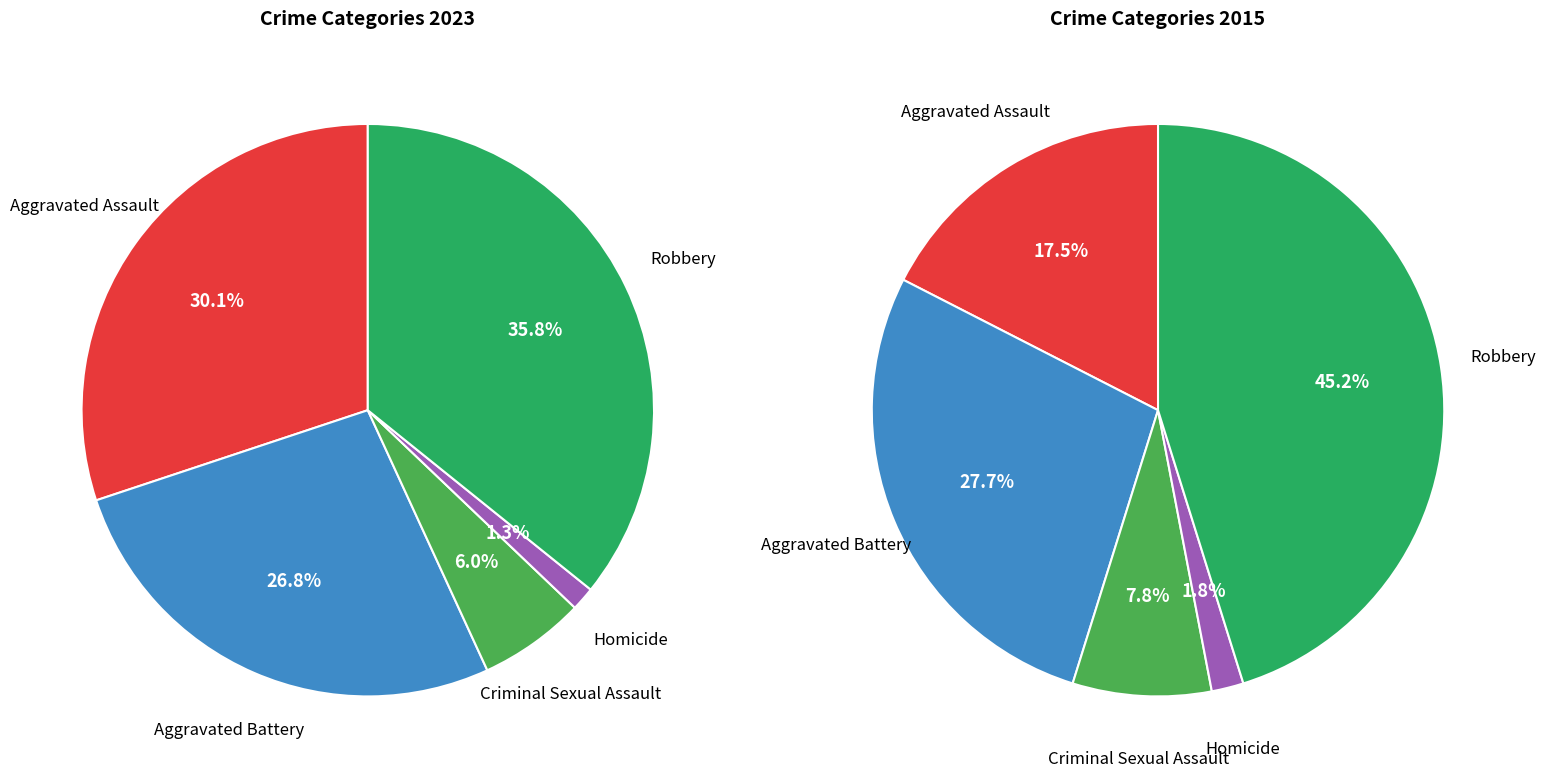

How many slices are in this pie chart?

5